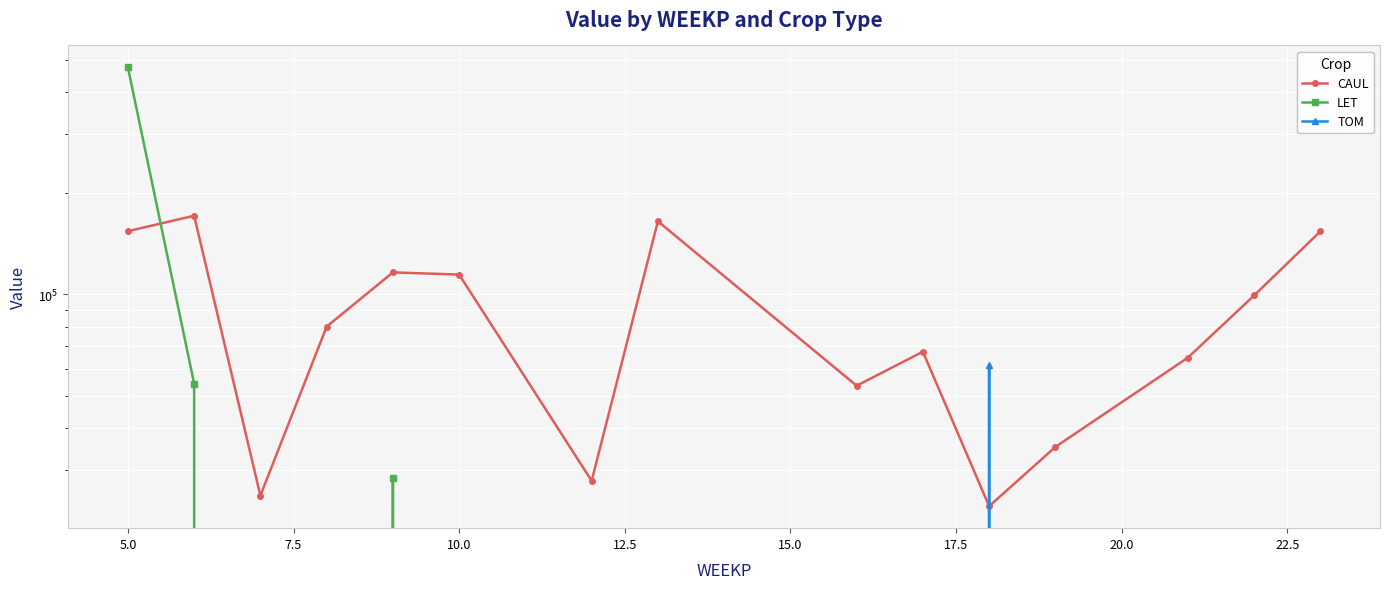

What is the difference between the second highest and second lowest values in the CAUL series?

140028.4